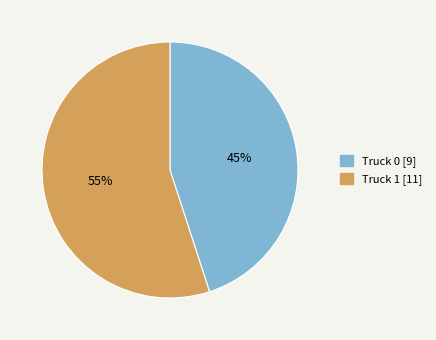

How many segments does this pie chart have?

2